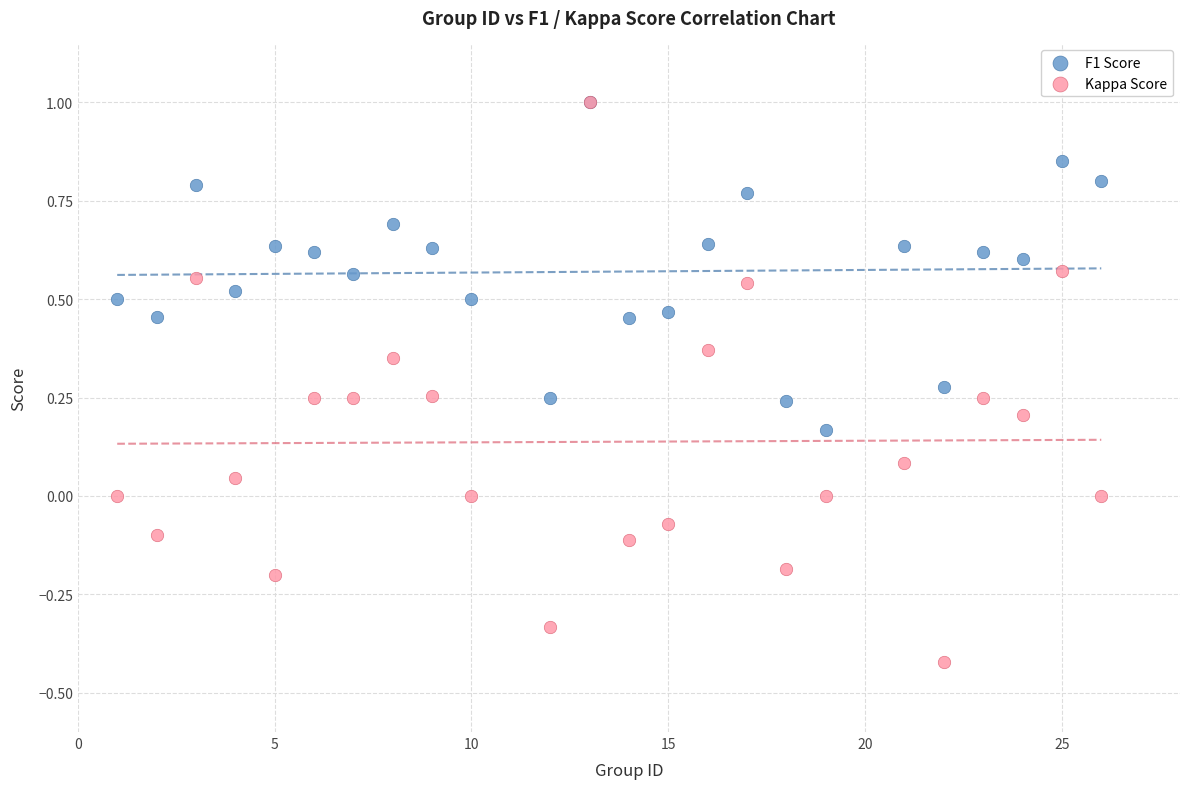

What are all the series names shown in the legend?

F1 Score, Kappa Score